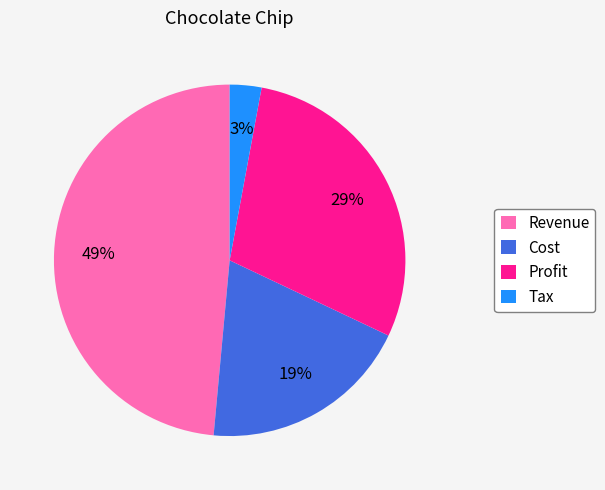

Which slice is the smallest?

Tax